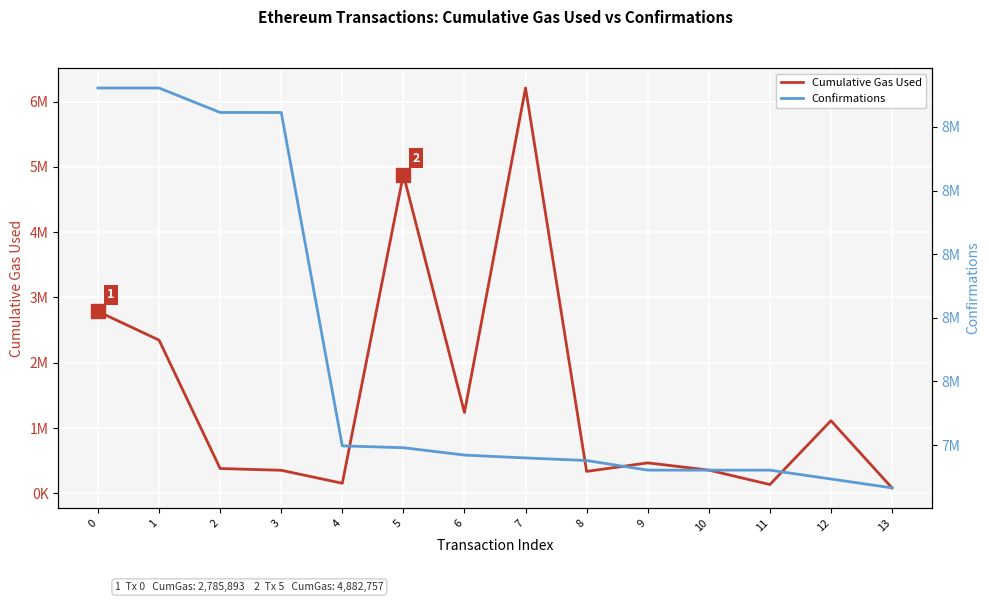

What is the value of the Confirmations point at the 6th from the left?

7791765